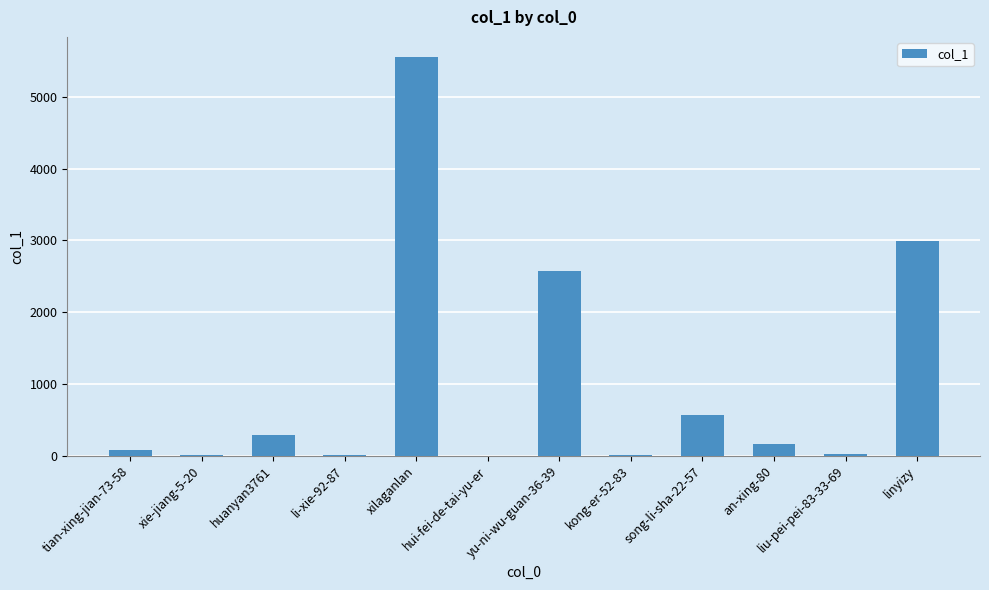

Are the bars grouped side by side (vs. stacked)?

No